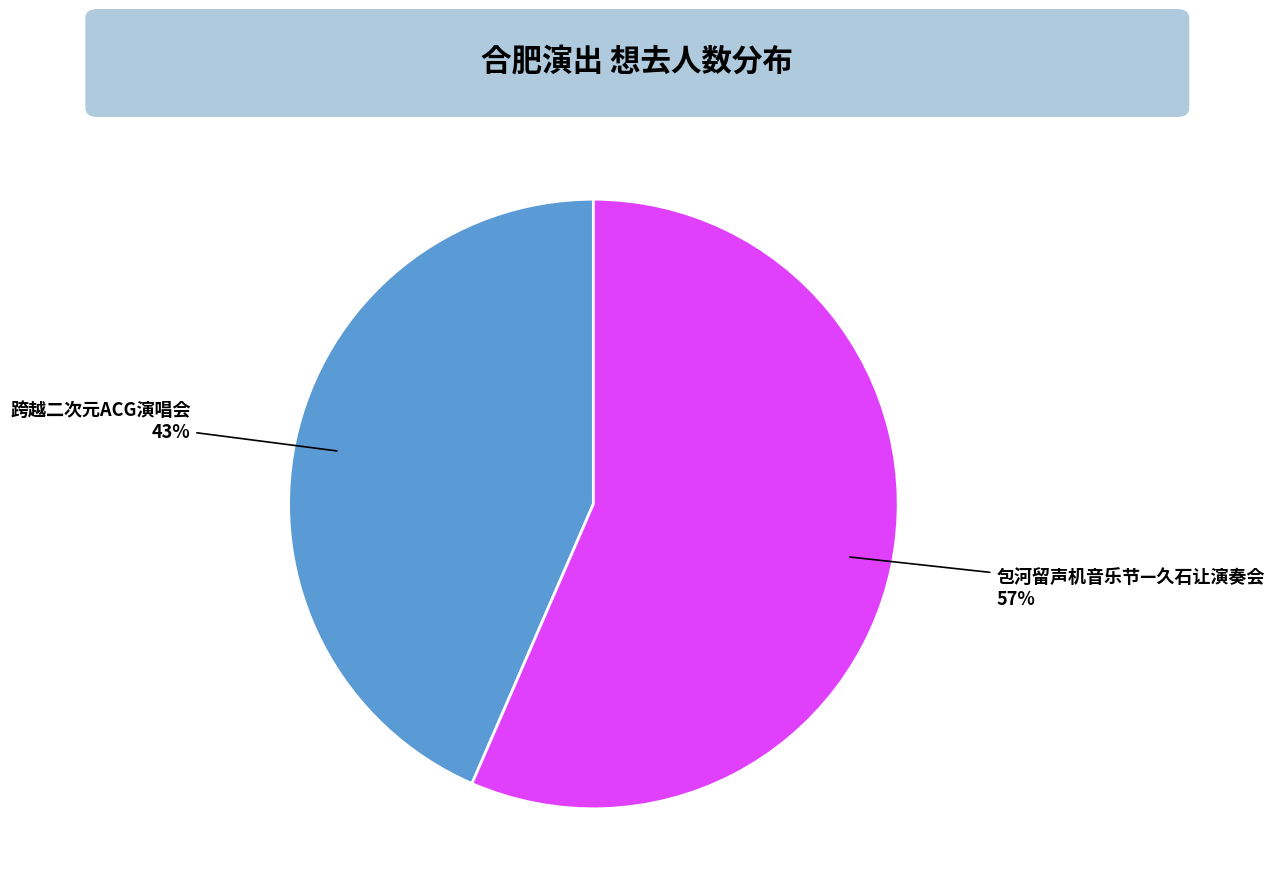

Is there any slice that represents more than half of the pie?

Yes